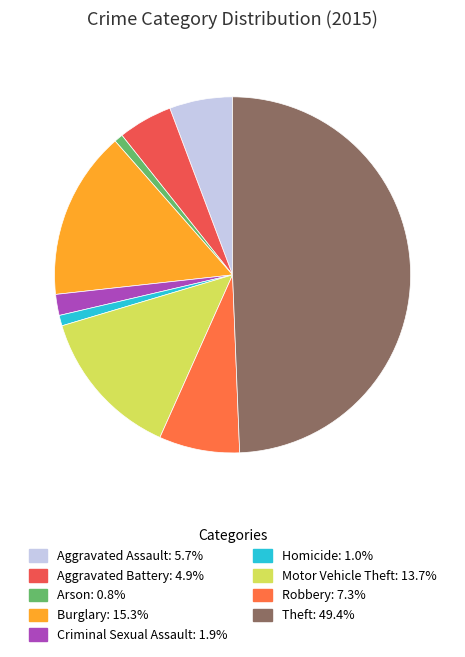

The Aggravated Battery slice represents 5% of the pie. True or false?

True